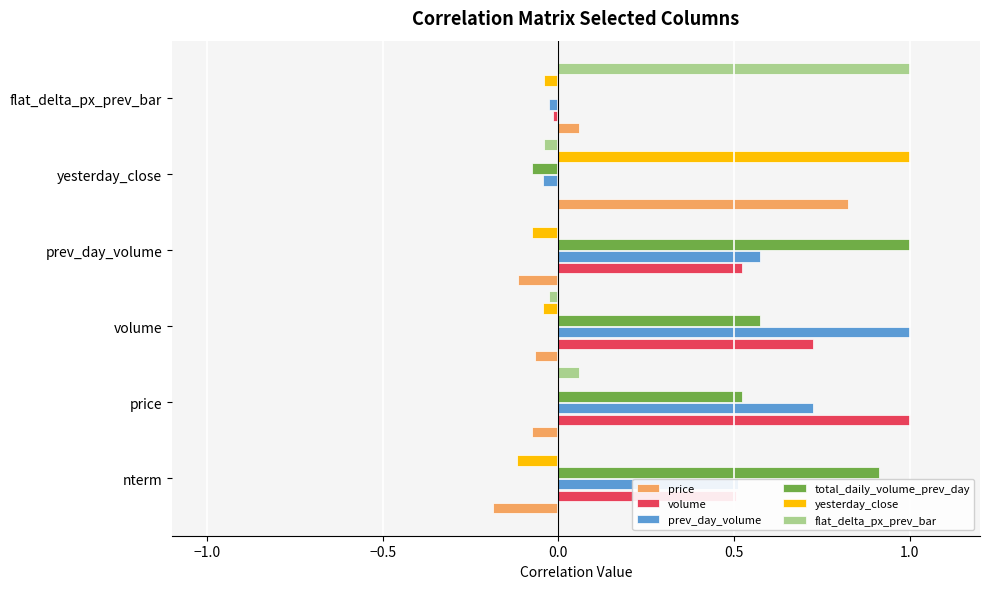

Which category has the highest value in the prev_day_volume series?

volume